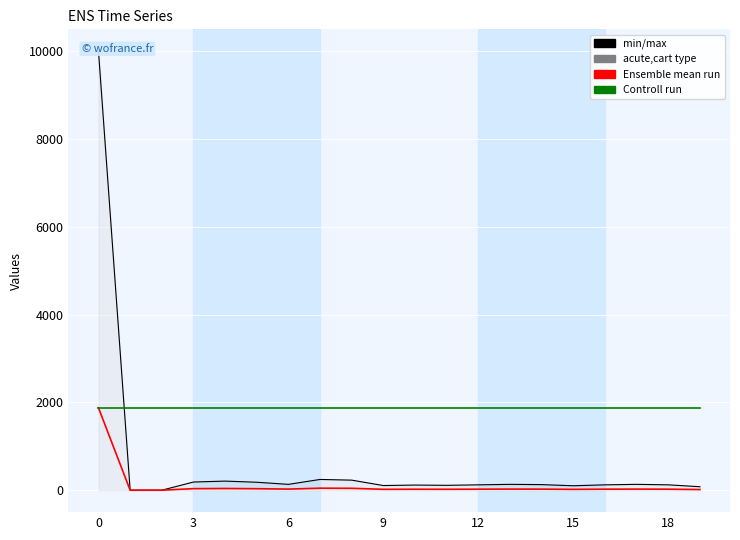

What is the difference between the Ensemble mean run values at 15 and 18?

4